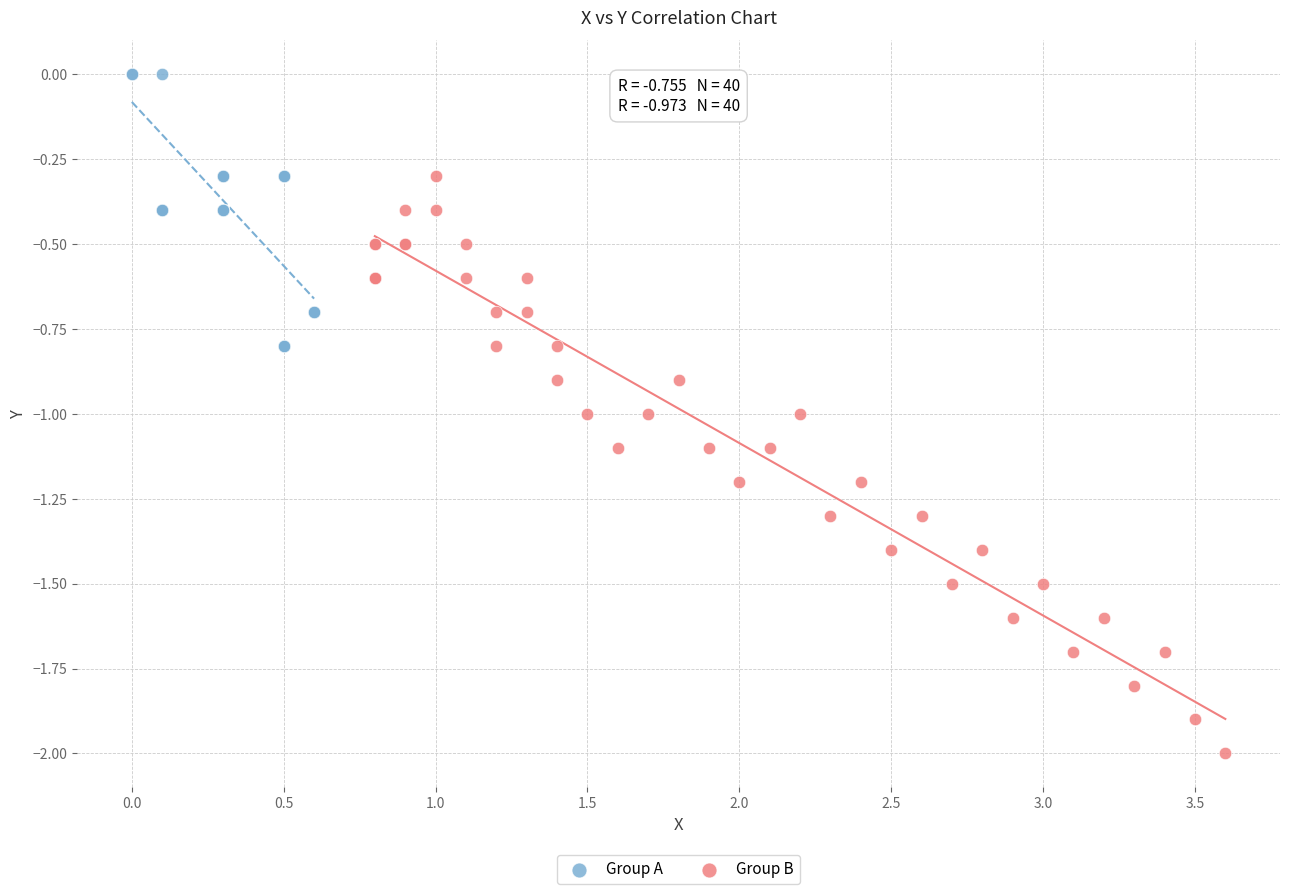

Which series has the widest spread of Y values?

Group B